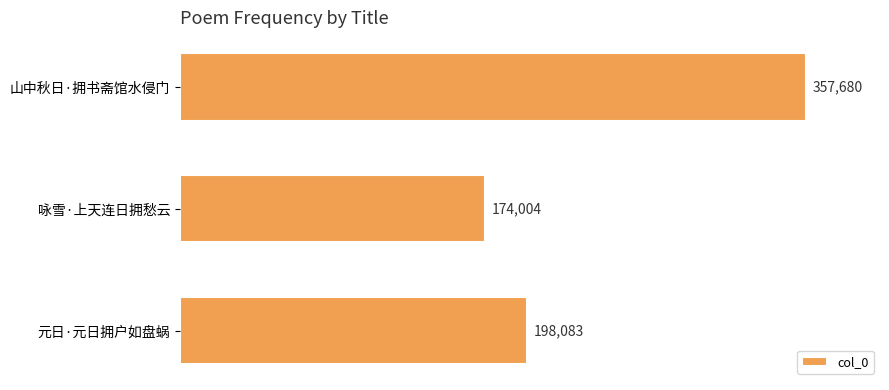

List the labels in order of value, largest first.

山中秋日·拥书斋馆水侵门, 元日·元日拥户如盘蜗, 咏雪·上天连日拥愁云